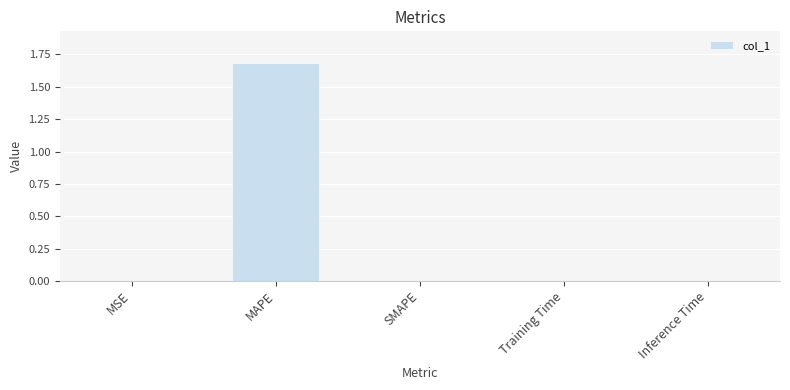

True or false: the data shows 0.0 at SMAPE.

True